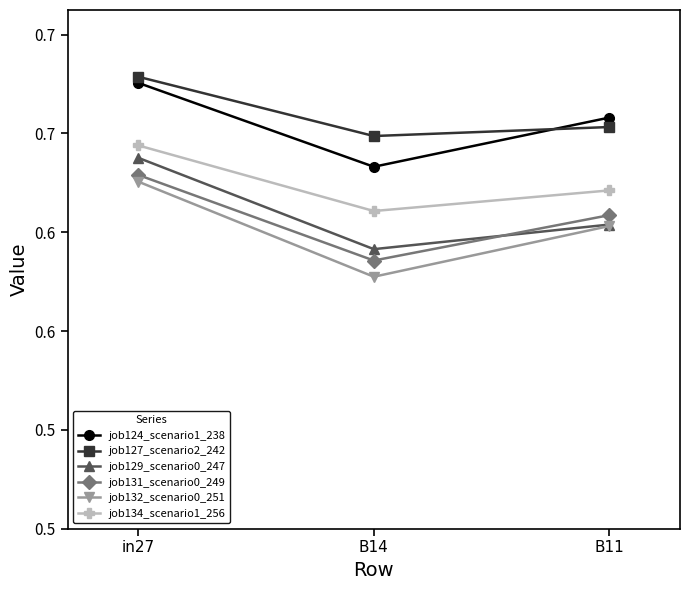

What is the sum of all job127_scenario2_242 values?

2.5